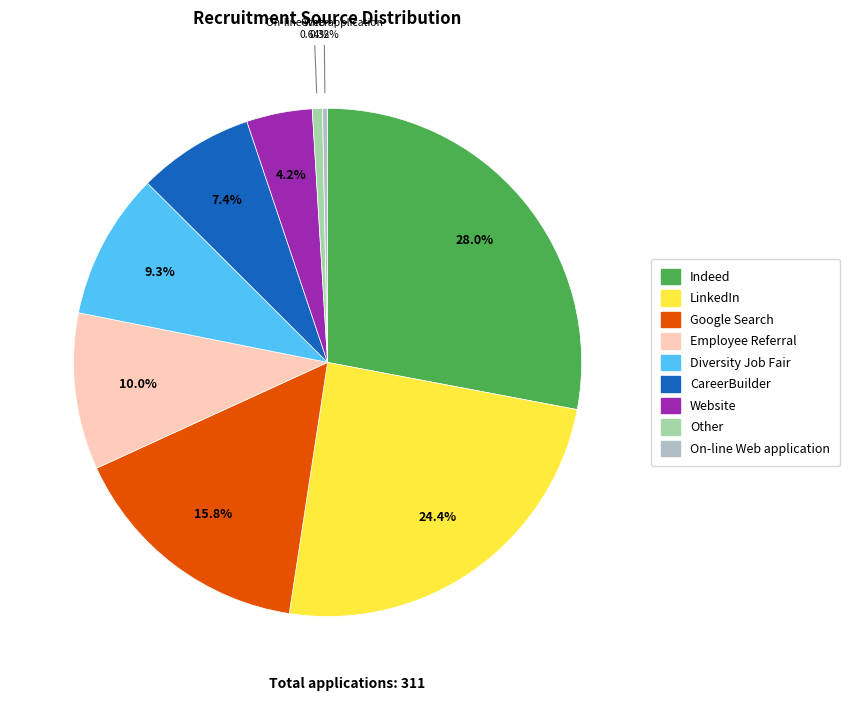

Does Indeed represent more than half of the total?

No